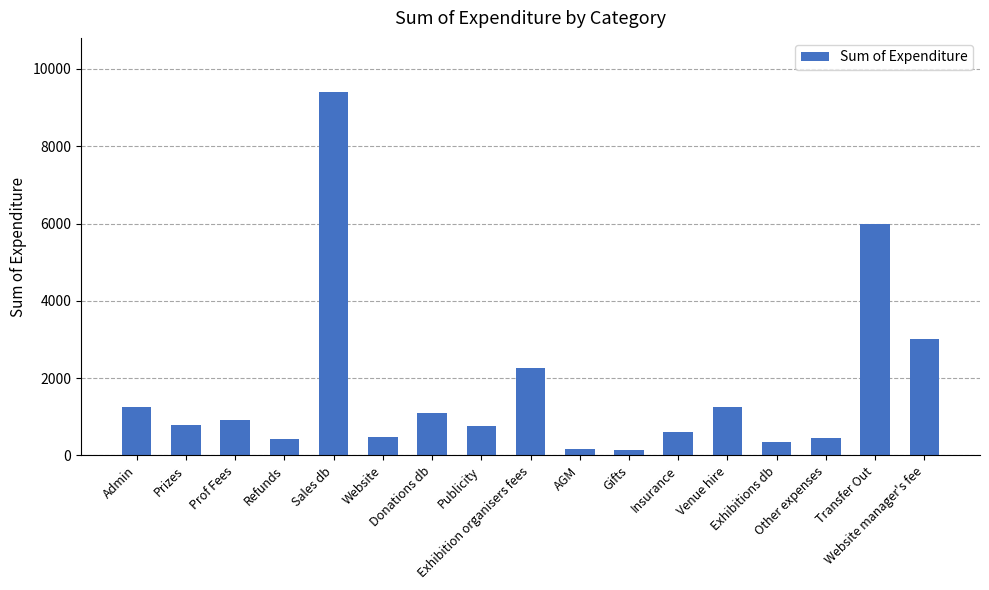

What is the value of the 8th bar from the left?

773.0